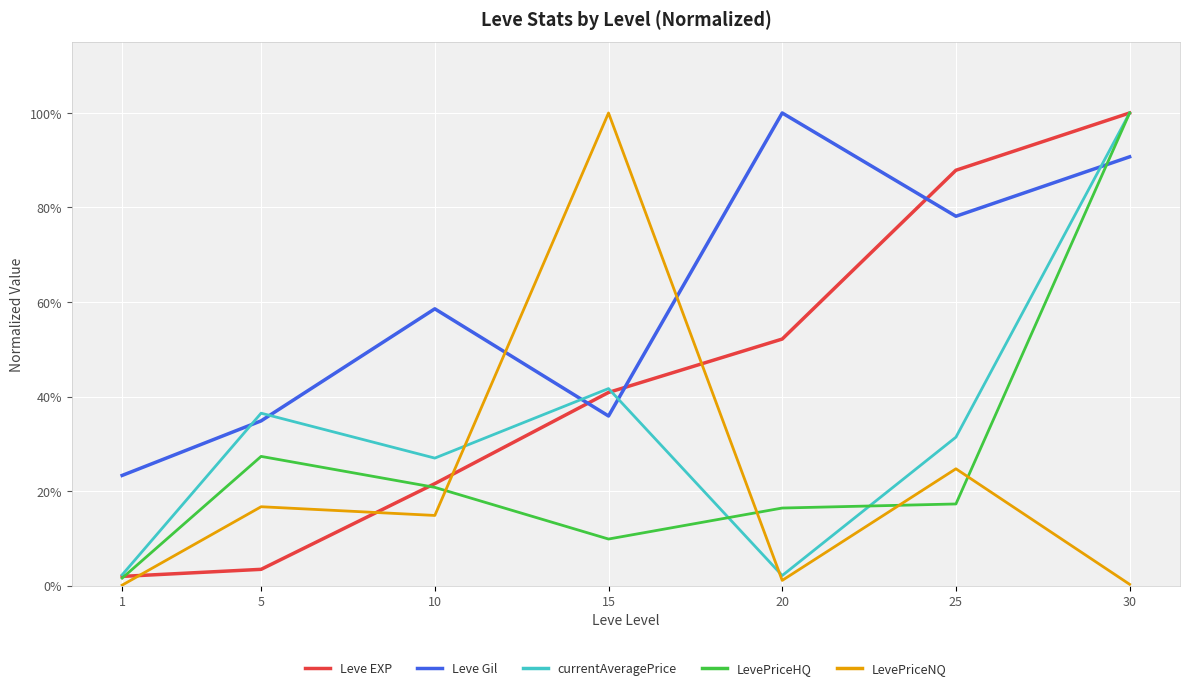

What are all the series names shown in the legend?

Leve EXP, Leve Gil, currentAveragePrice, LevePriceHQ, LevePriceNQ